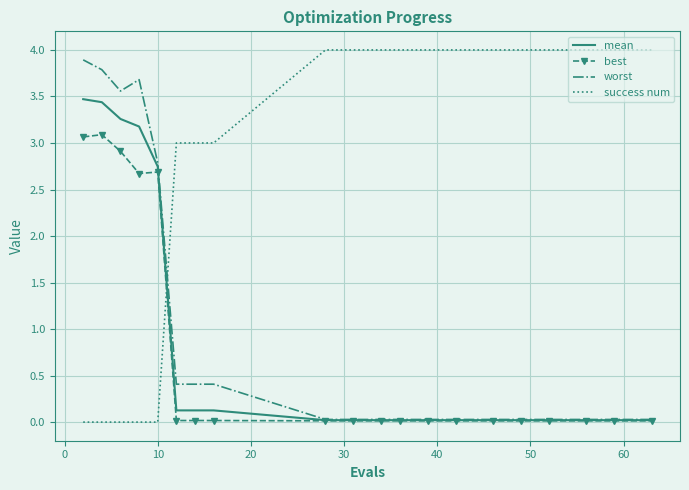

What is the highest value of the worst series?

3.9